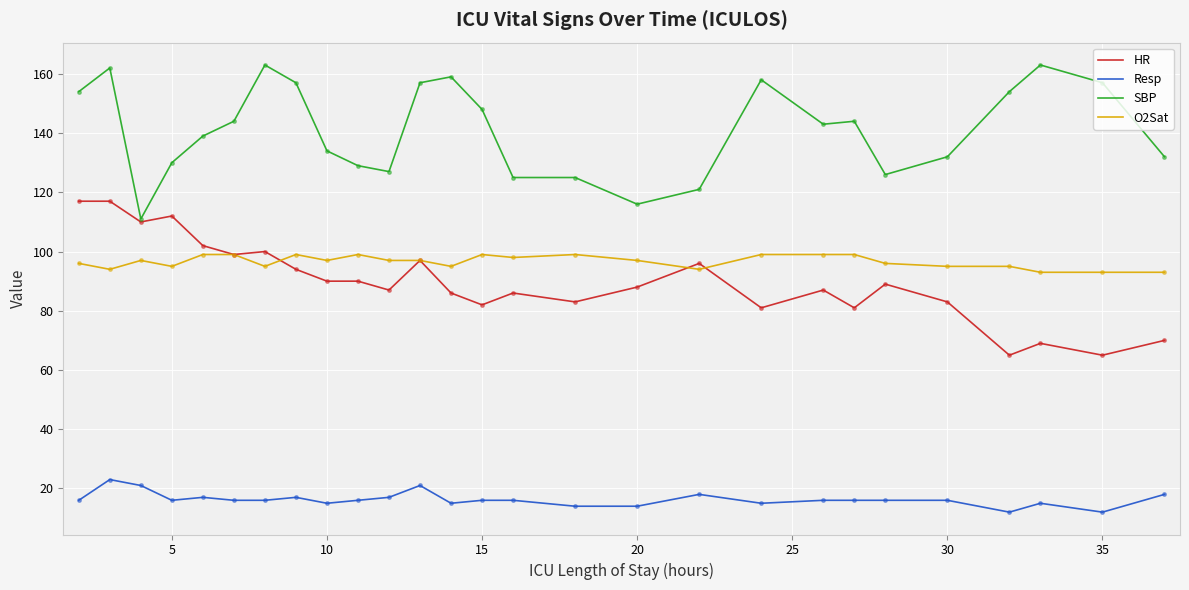

How many lines are shown in the chart?

4